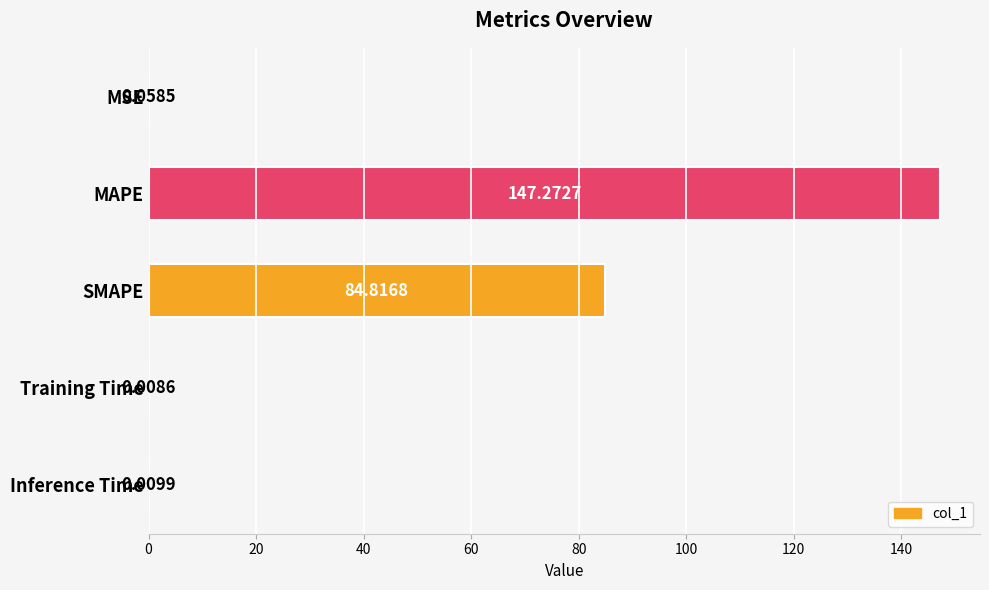

What is the change in value from SMAPE to Inference Time?

-84.8